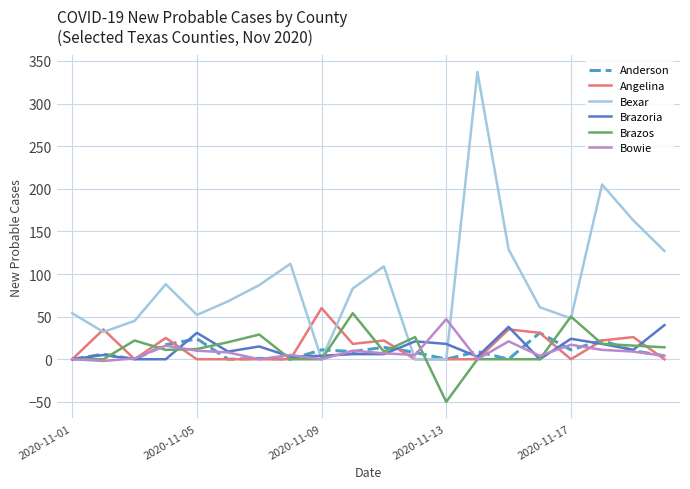

What is the maximum value shown in the chart?

337